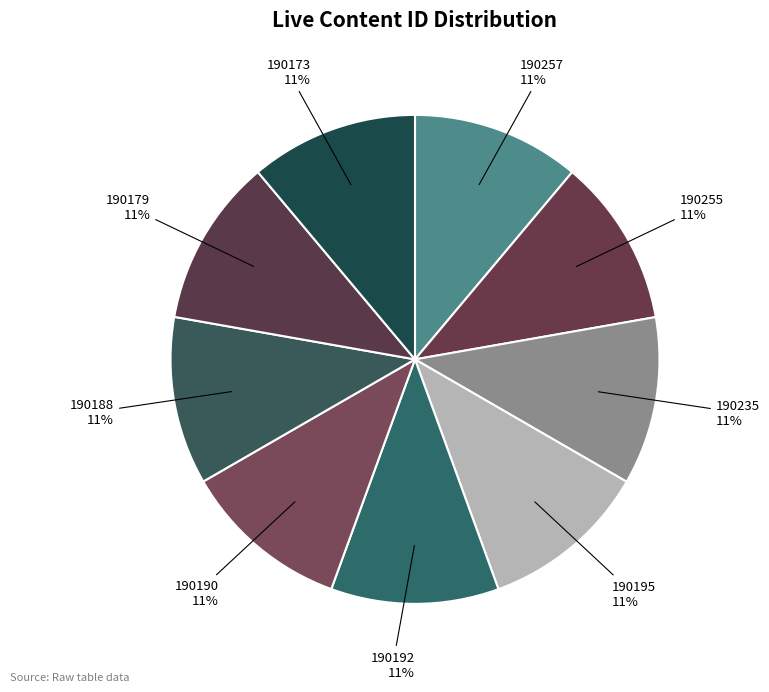

The 190188 slice represents 11% of the pie. True or false?

True